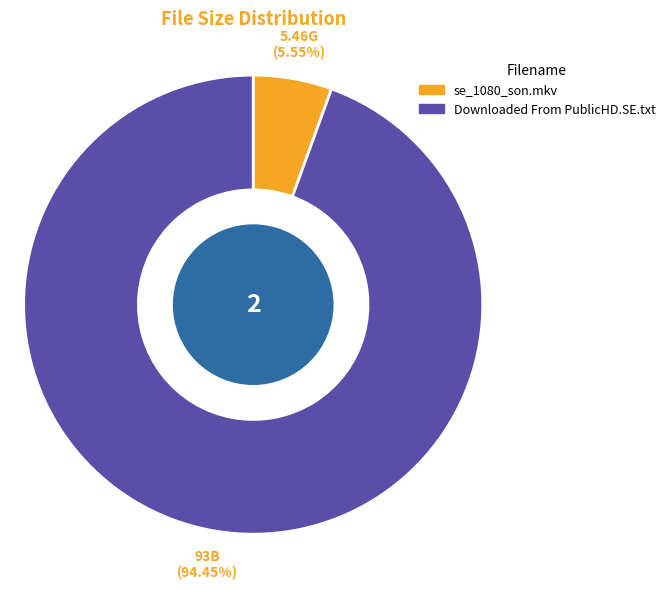

Between Downloaded From PublicHD.SE.txt and se_1080_son.mkv, which is larger?

Downloaded From PublicHD.SE.txt